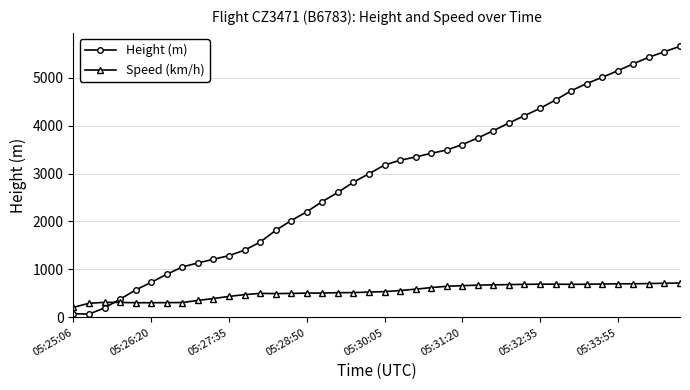

Which series has the widest spread of values?

Height (m)